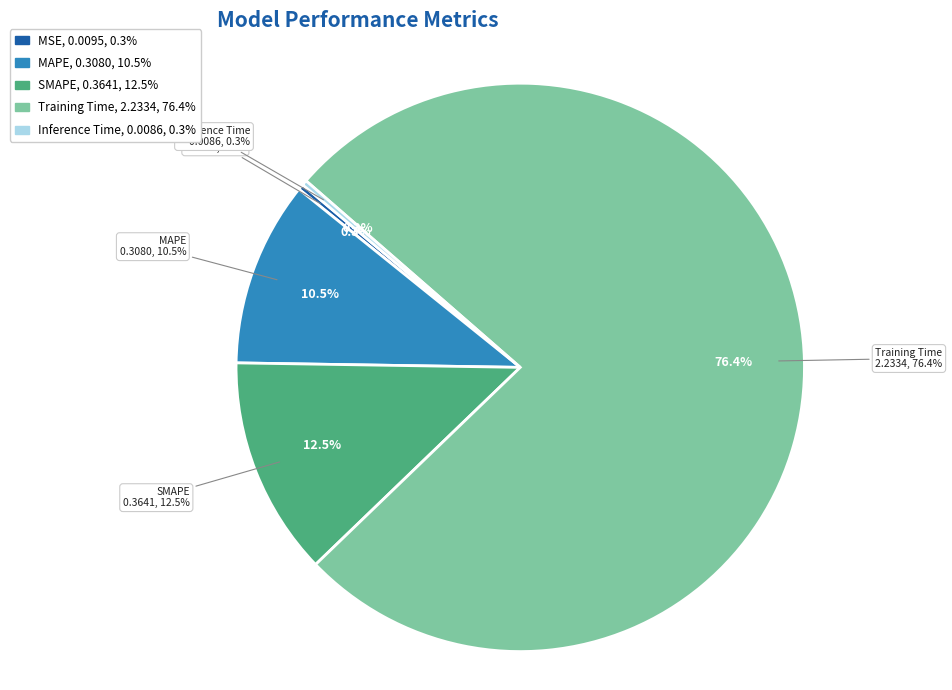

How many slices are in this pie chart?

5